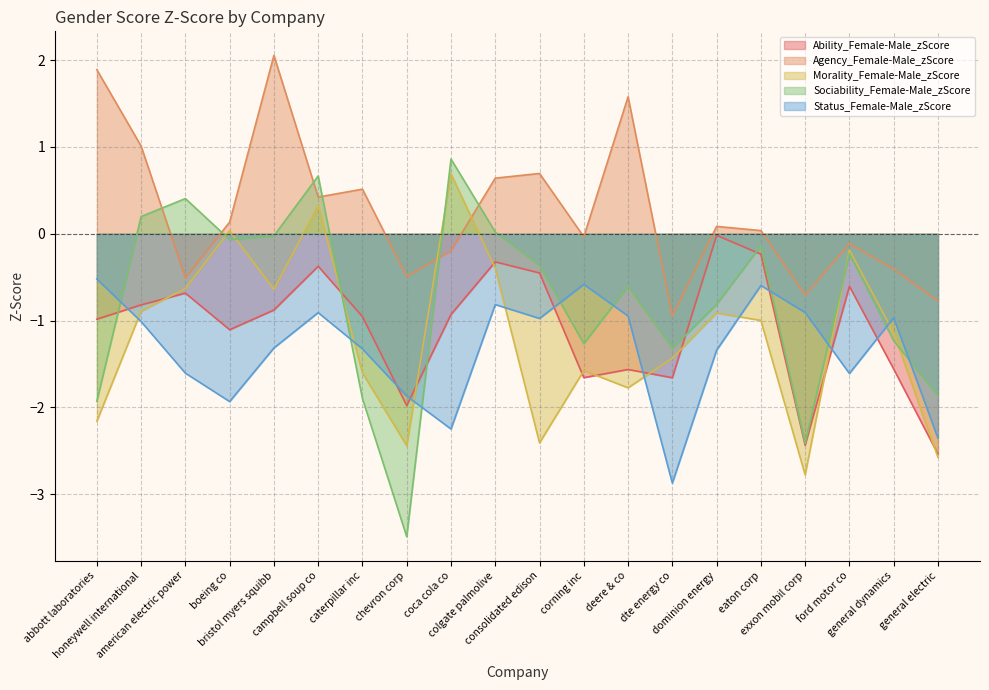

Where do Agency_Female-Male_zScore and Sociability_Female-Male_zScore first cross each other?

honeywell international and american electric power